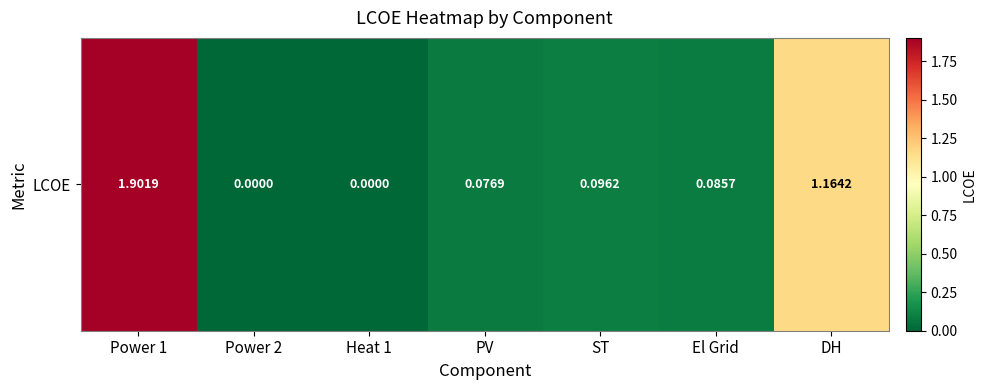

Rank the categories by value from highest to lowest.

Power 1, DH, ST, El Grid, PV, Power 2, Heat 1